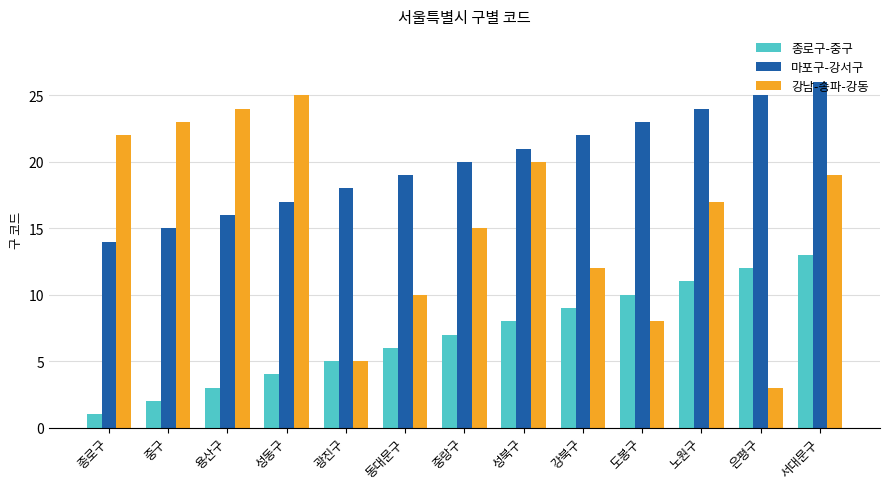

What is the value of the 종로구-중구 bar at the 3rd from the left?

3